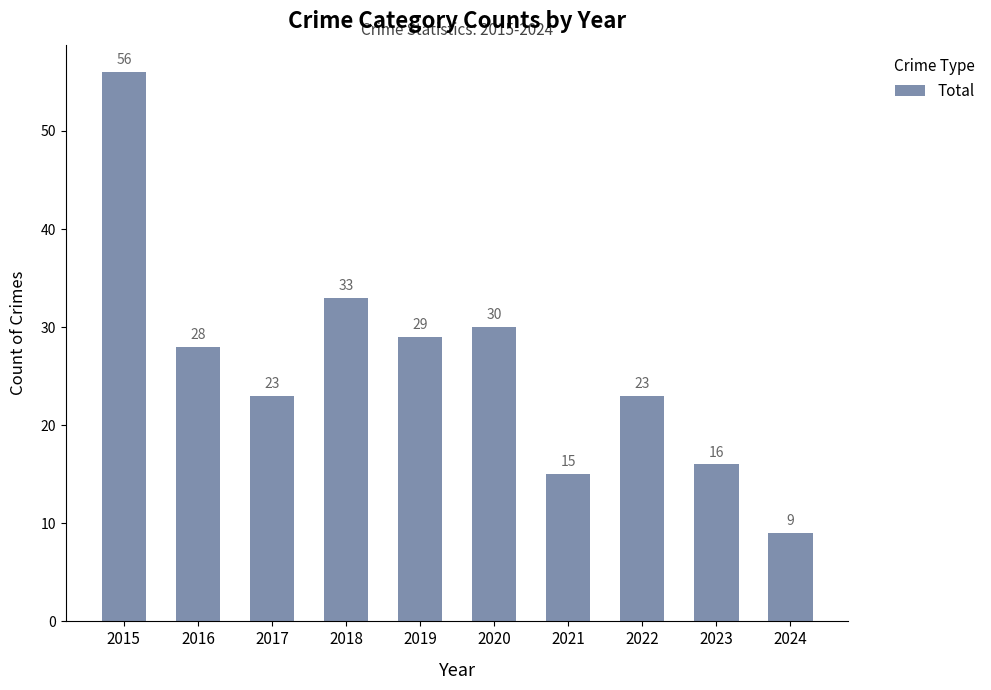

Which category has the lowest value across all series?

2024